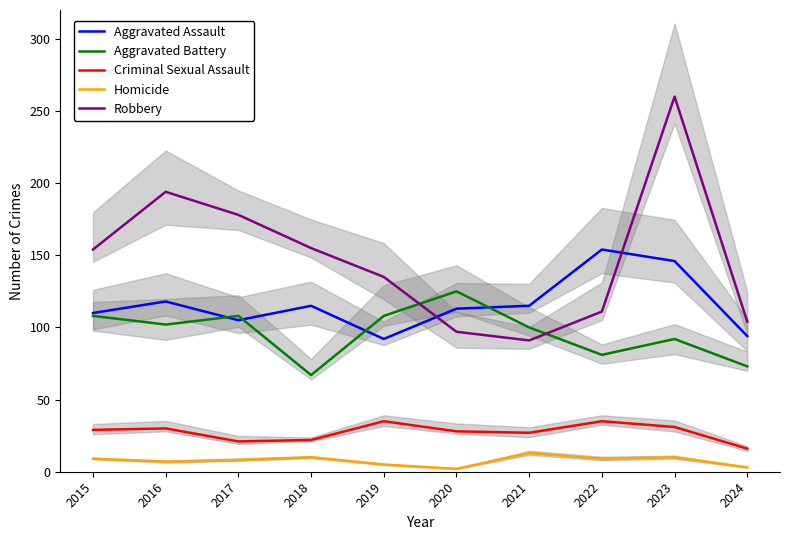

What is the average value of the Aggravated Assault series?

116